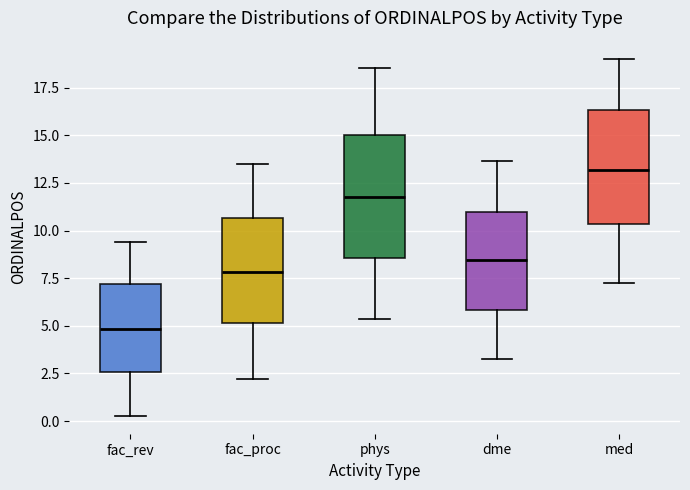

Which box has the lowest median line?

fac_rev